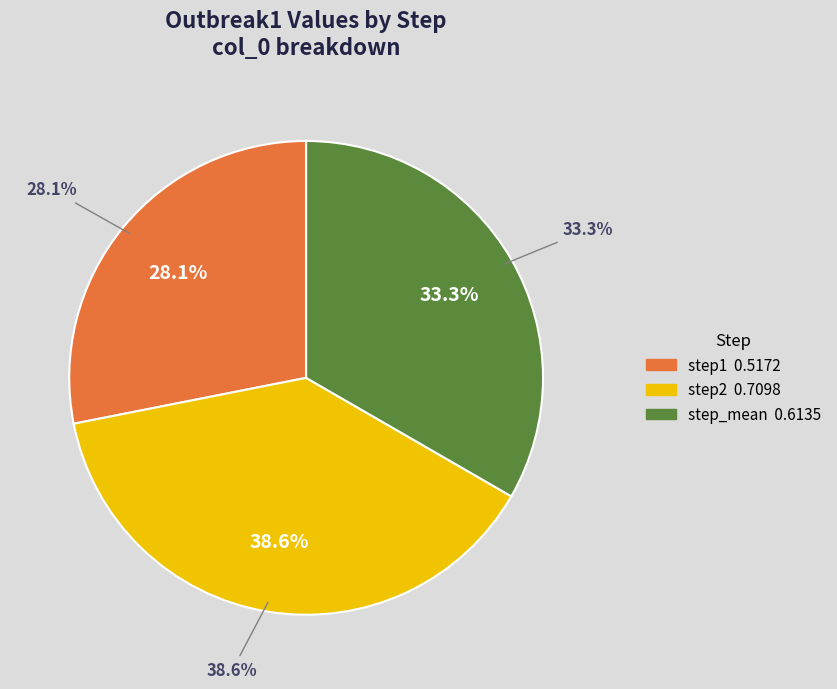

Rank the categories by value from highest to lowest.

step2, step_mean, step1